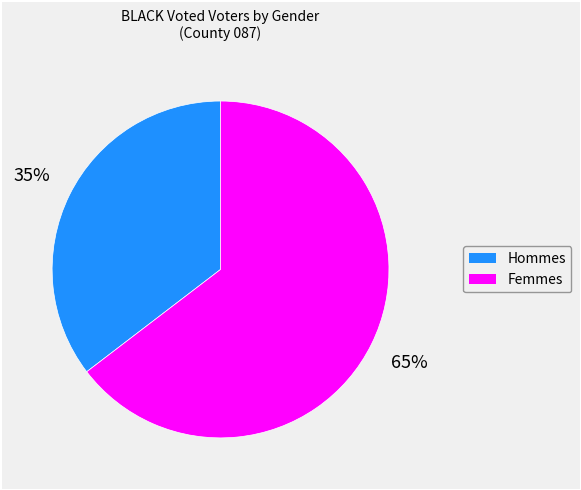

To the nearest percent, what is the average slice percentage?

50%